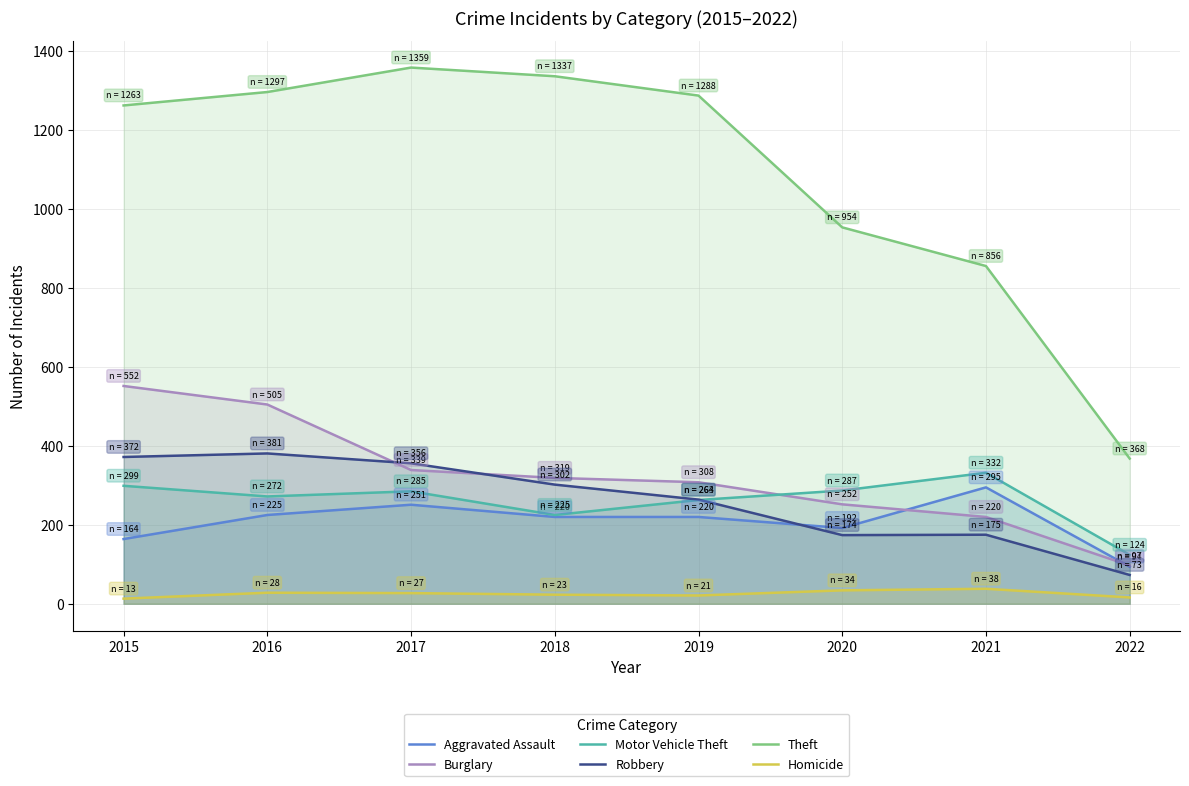

Reading left to right, transcribe all the data shown in this chart.

Aggravated Assault: 164	225	251	220	220	192	295	94
Burglary: 552	505	339	319	308	252	220	97
Motor Vehicle Theft: 299	272	285	225	263	287	332	124
Robbery: 372	381	356	302	264	174	175	73
Theft: 1263	1297	1359	1337	1288	954	856	368
Homicide: 13	28	27	23	21	34	38	16